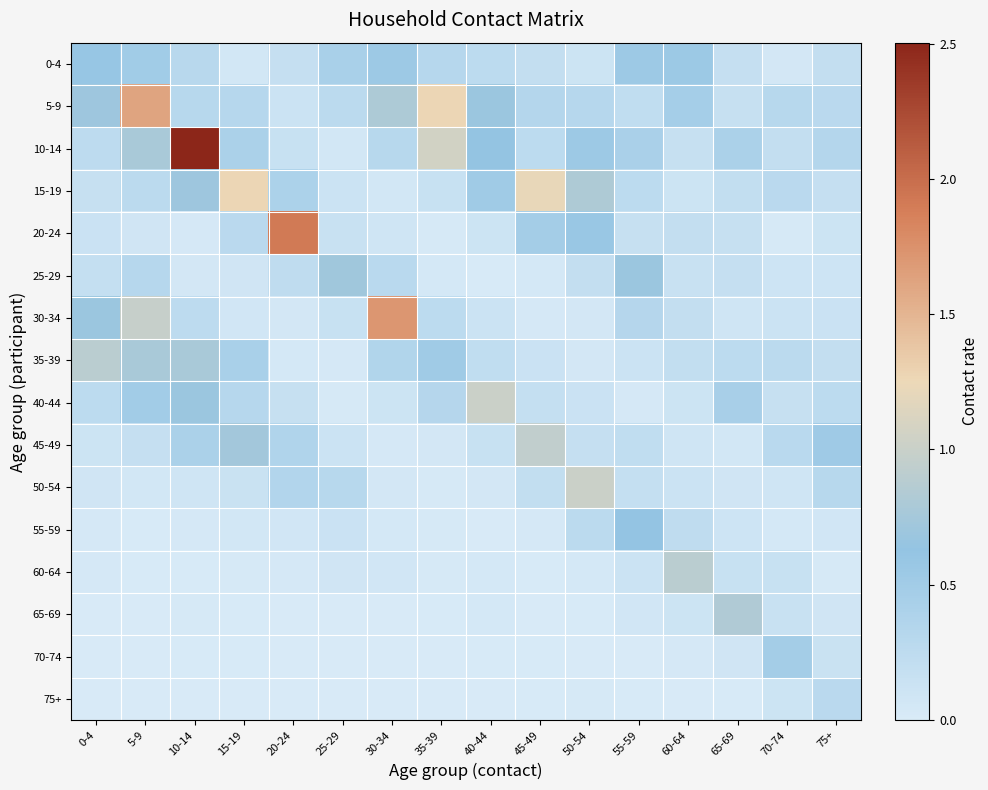

Rank the series by their maximum value, from lowest to highest.

75+, 70-74, 0-4, 55-59, 25-29, 65-69, 35-39, 60-64, 45-49, 50-54, 40-44, 15-19, 5-9, 30-34, 20-24, 10-14